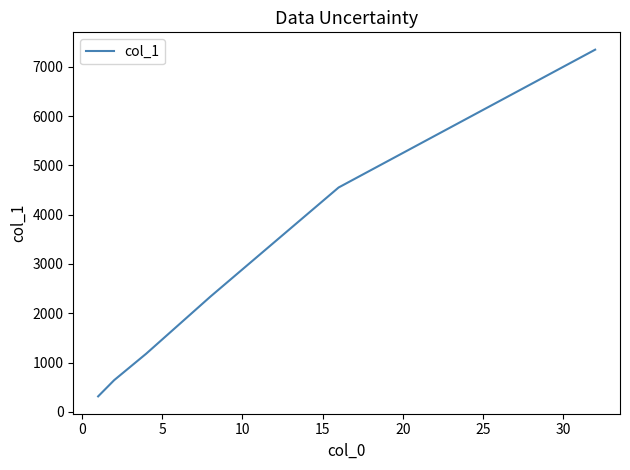

What is the difference between the maximum and second lowest values?

6708.8